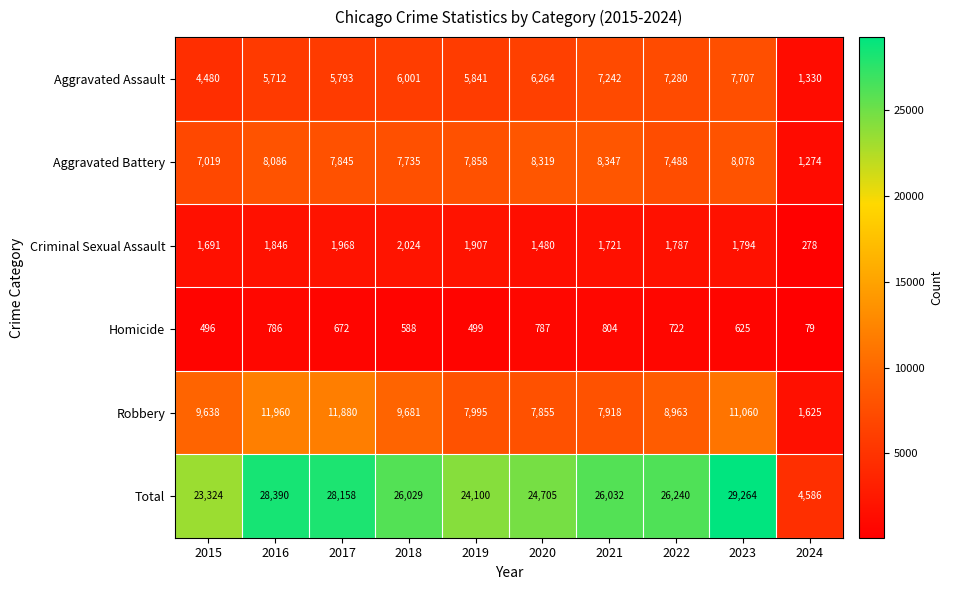

Rank the series by their maximum value, from highest to lowest.

Total, Robbery, Aggravated Battery, Aggravated Assault, Criminal Sexual Assault, Homicide